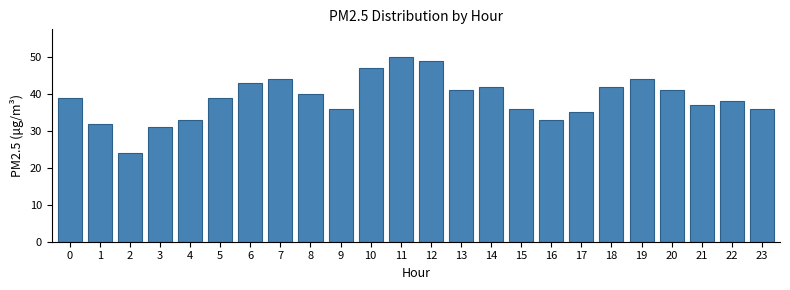

Reading right to left, list all the values displayed in this chart.

36	38	37	41	44	42	35	33	36	42	41	49	50	47	36	40	44	43	39	33	31	24	32	39